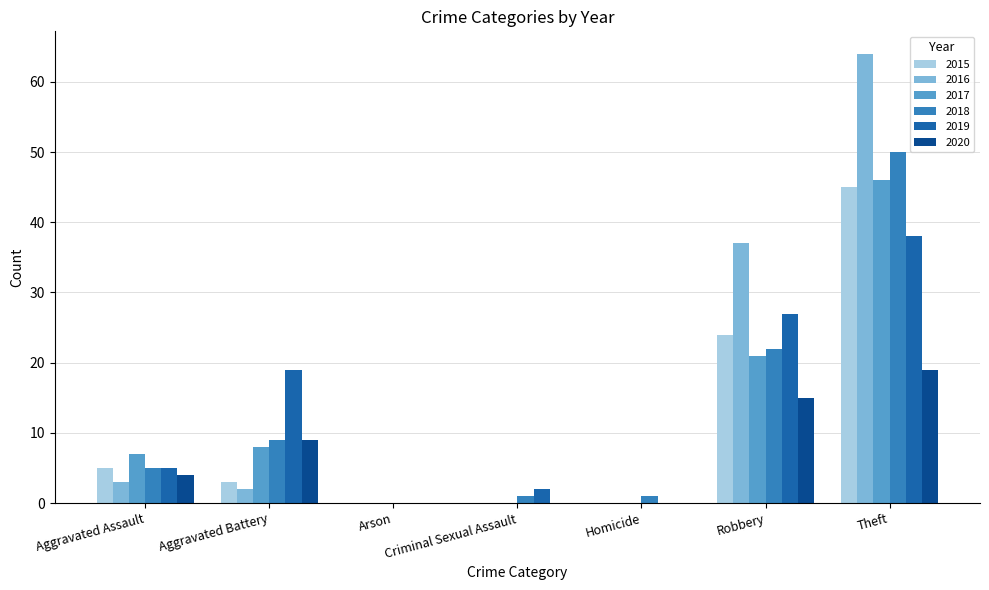

At which label does 2016 first exceed 2?

Aggravated Assault